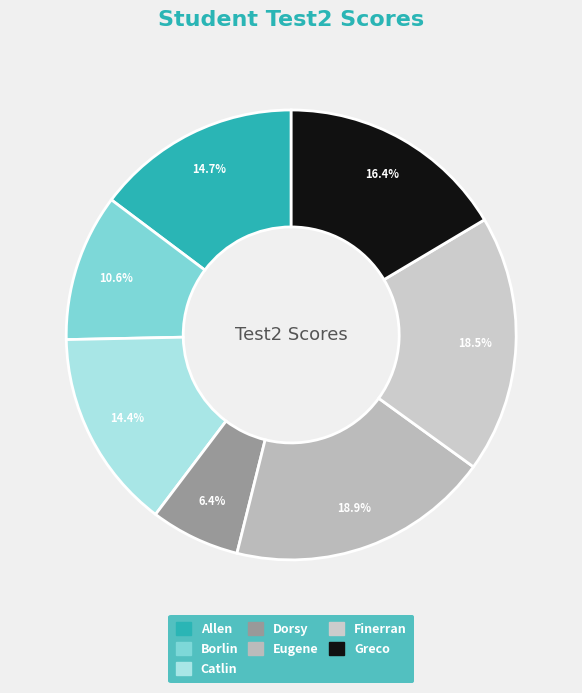

Does Catlin represent more than half of the total?

No